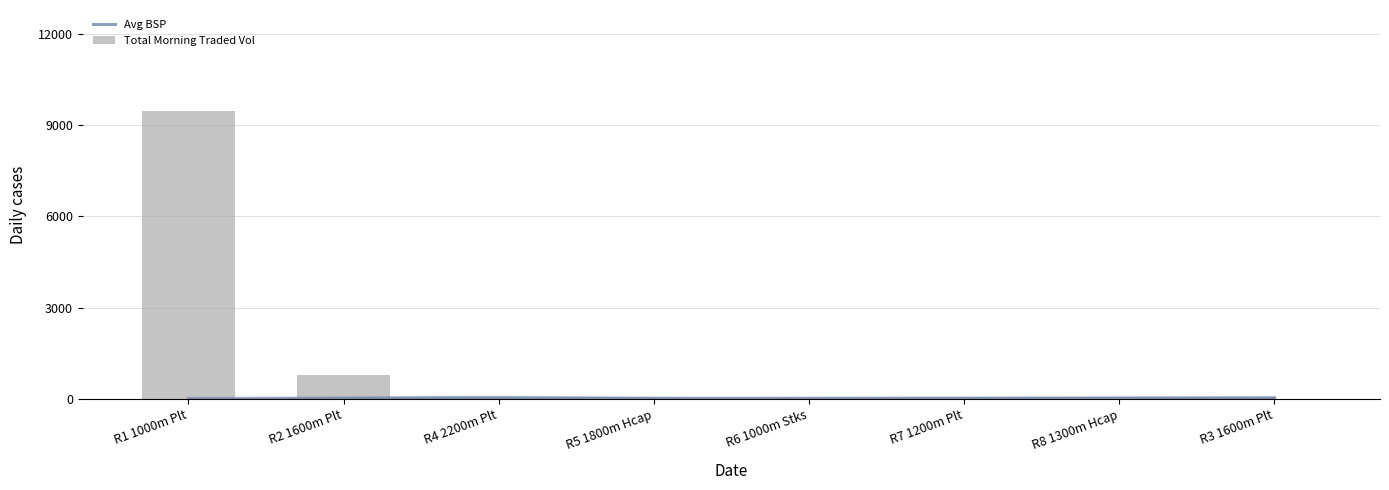

At which label is Total Morning Traded Vol closest to 4734?

R2 1600m Plt